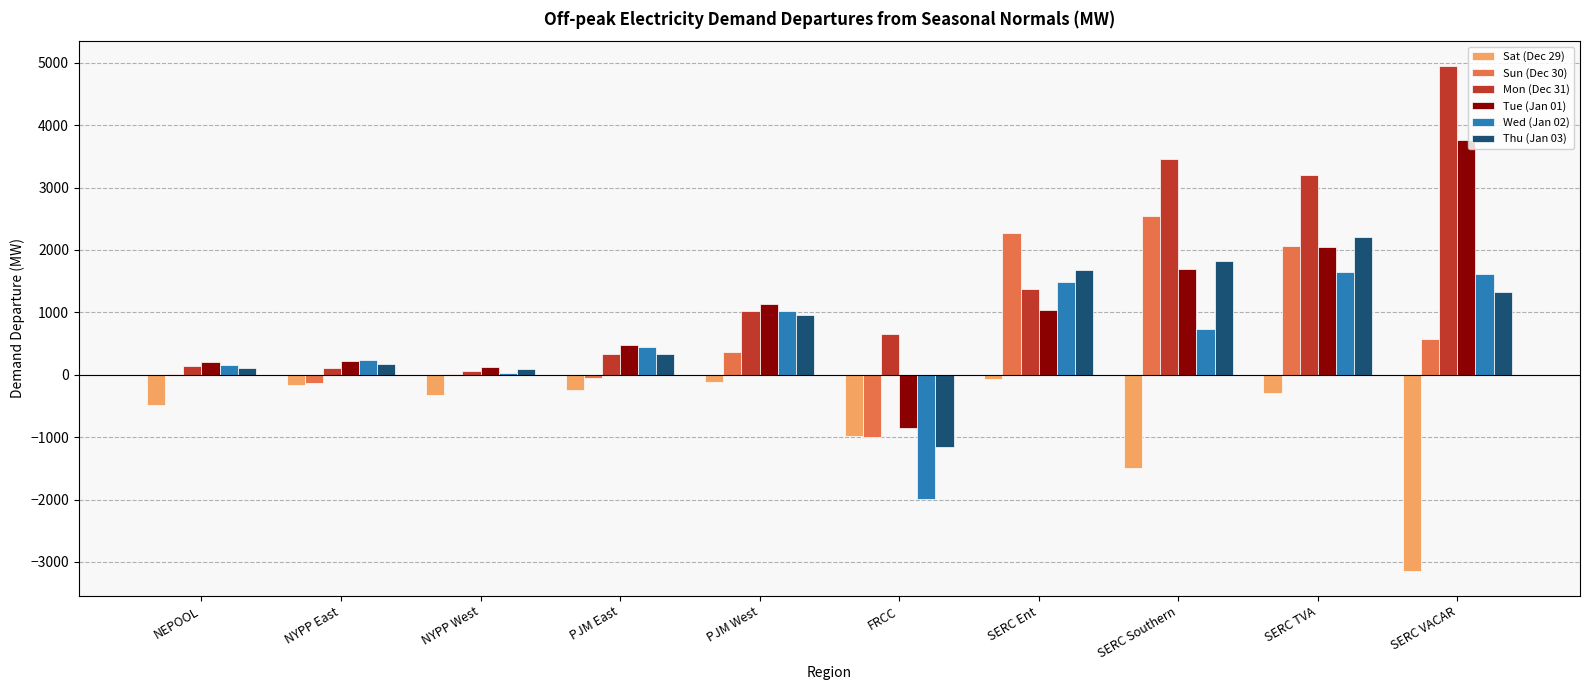

Which series has the largest total across all categories?

Mon (Dec 31)